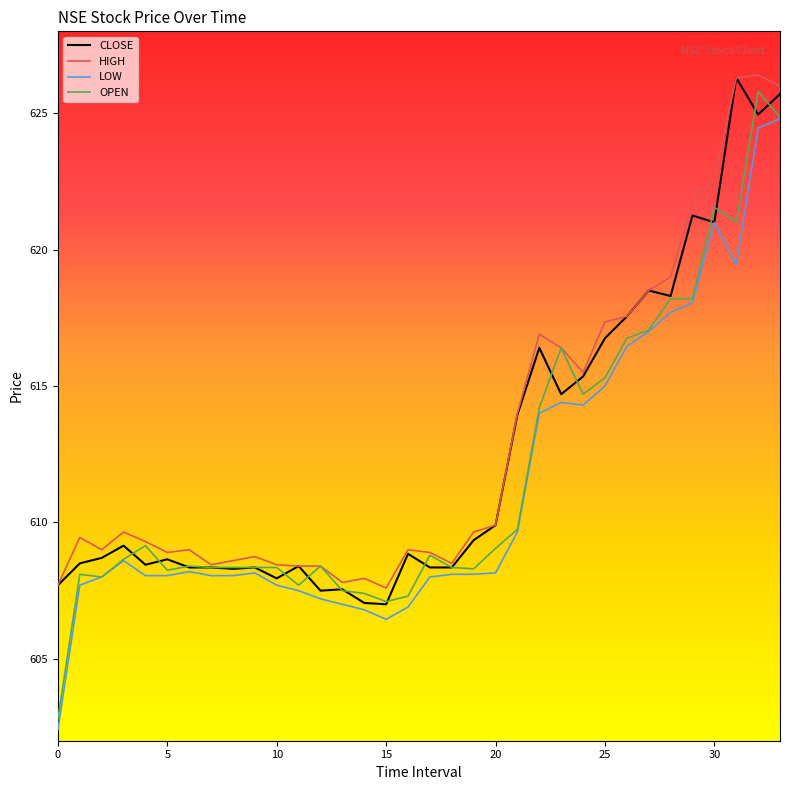

Which series has the largest range (max minus min)?

OPEN